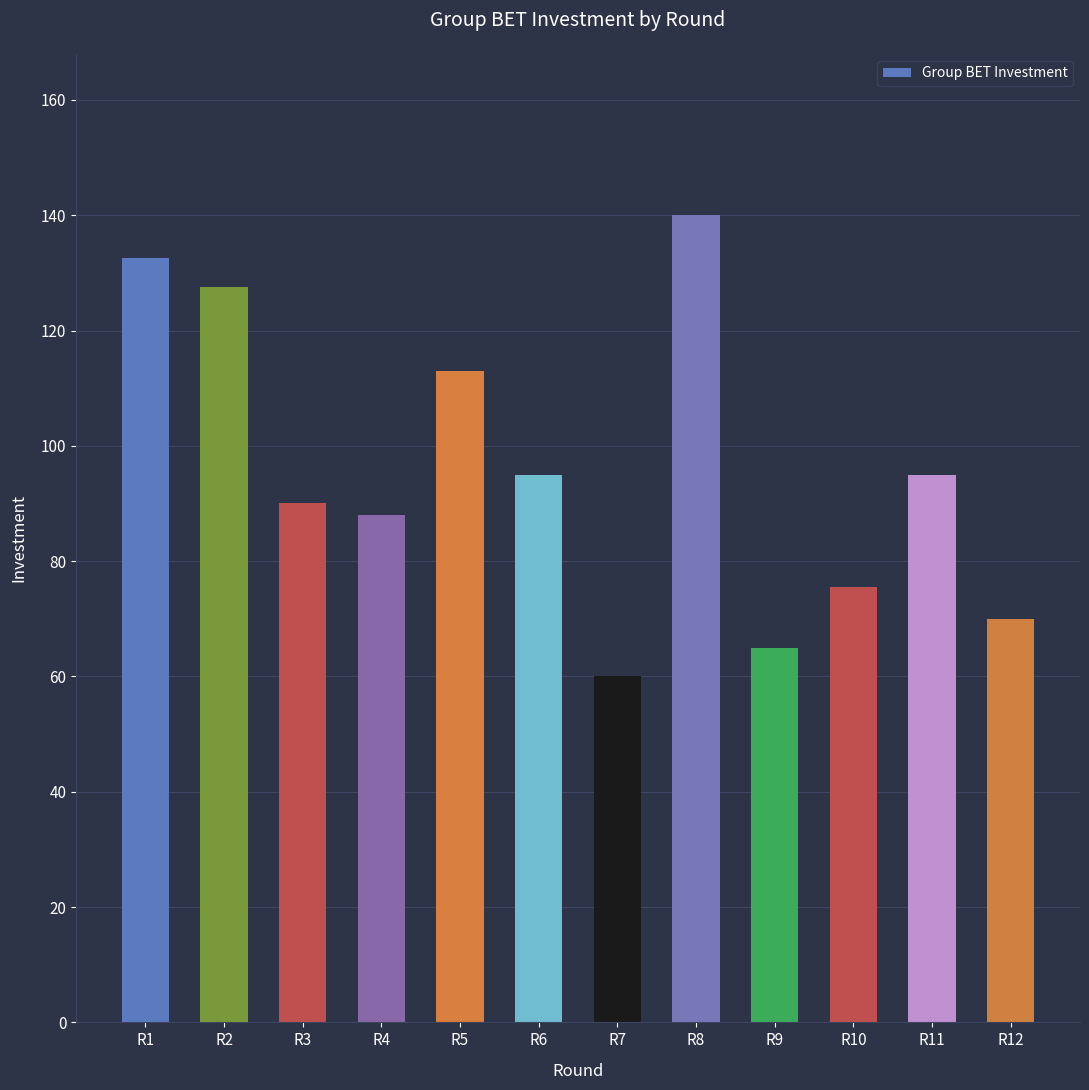

What is the difference between the maximum and second lowest values?

75.0